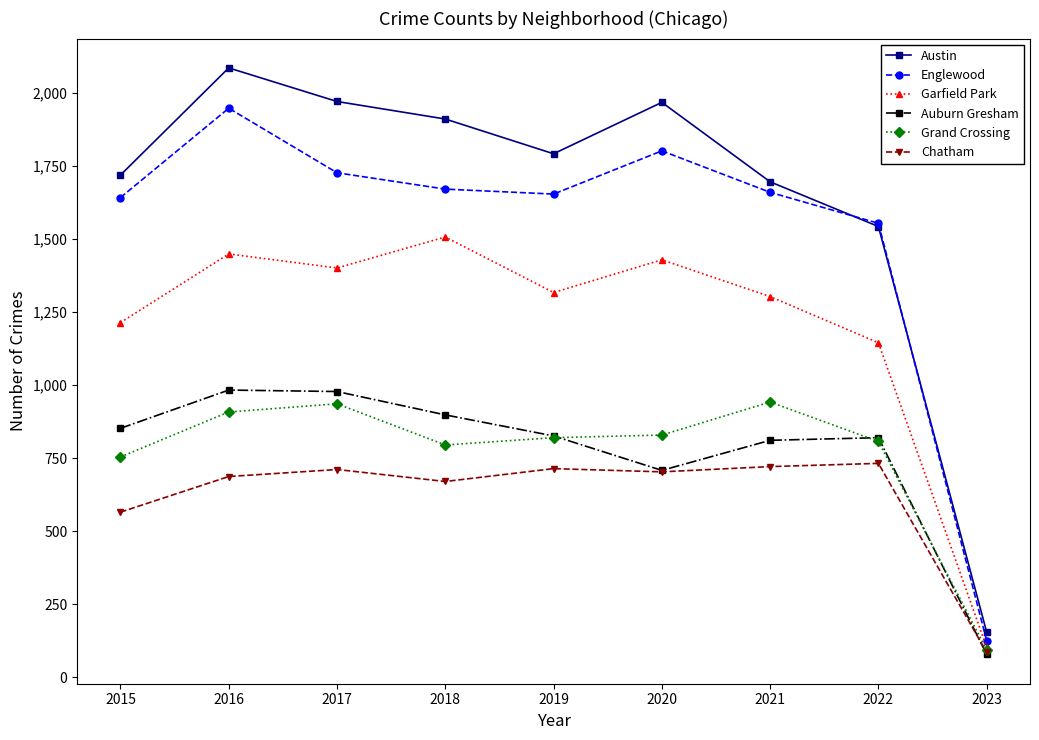

List the series in order of their peak value, lowest first.

Chatham, Grand Crossing, Auburn Gresham, Garfield Park, Englewood, Austin